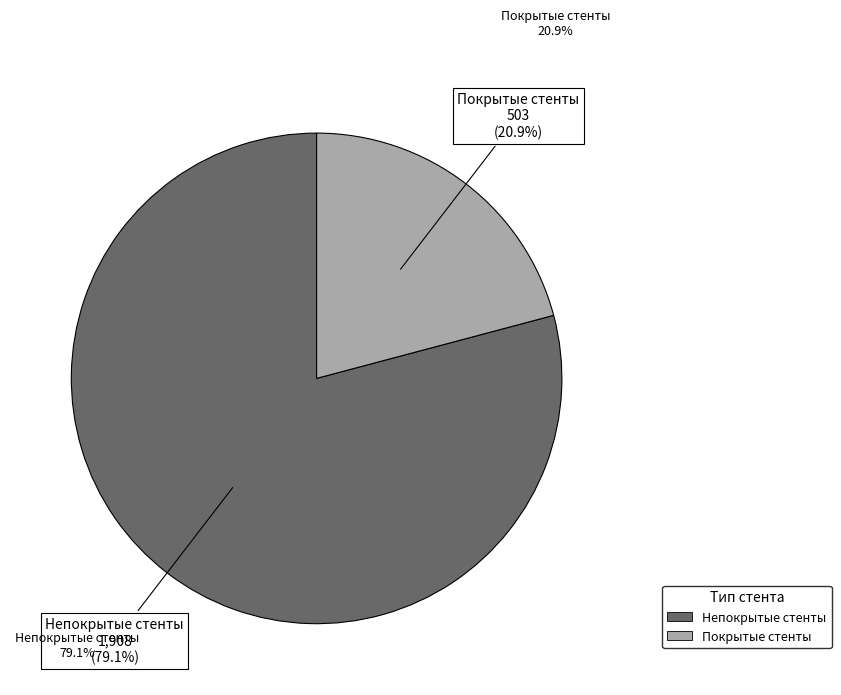

To the nearest percent, what portion does Непокрытые стенты represent?

79%